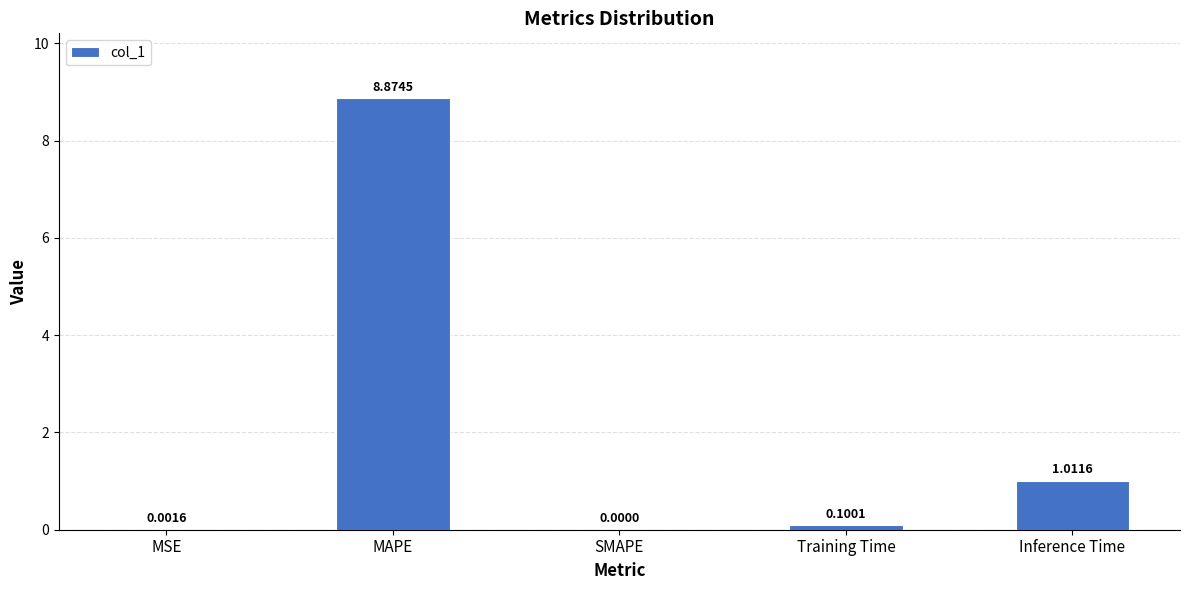

What is the sum of all values?

10.0